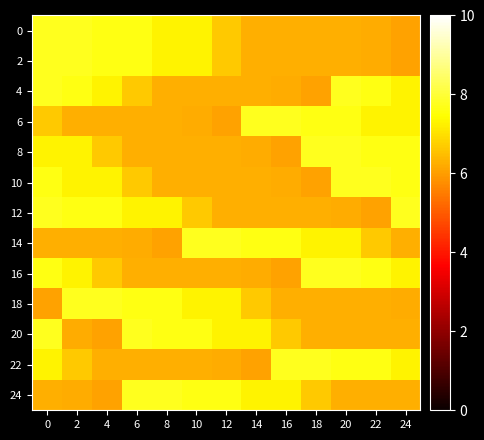

At how many categories does at least one series exceed 6?

13